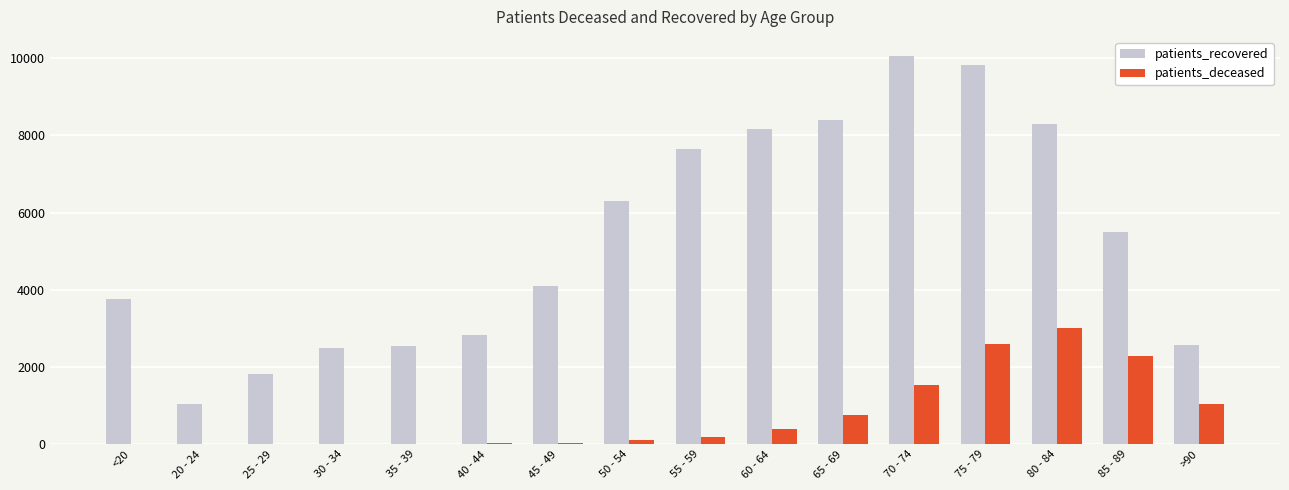

What is the spread (max minus min) of values at 50 - 54?

6184